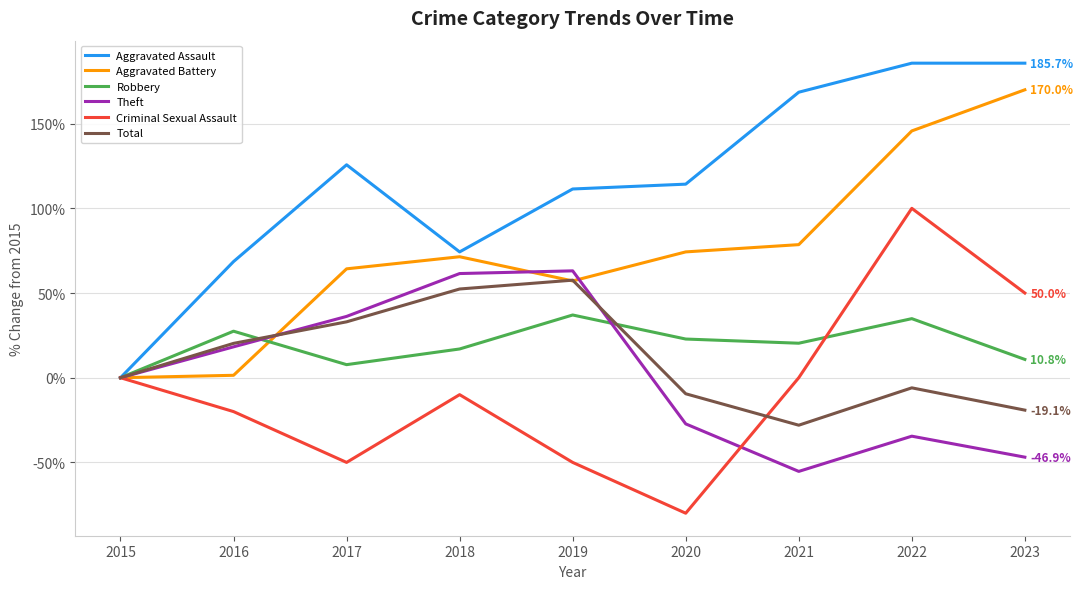

What is the lowest value of the Theft series?

-55.3